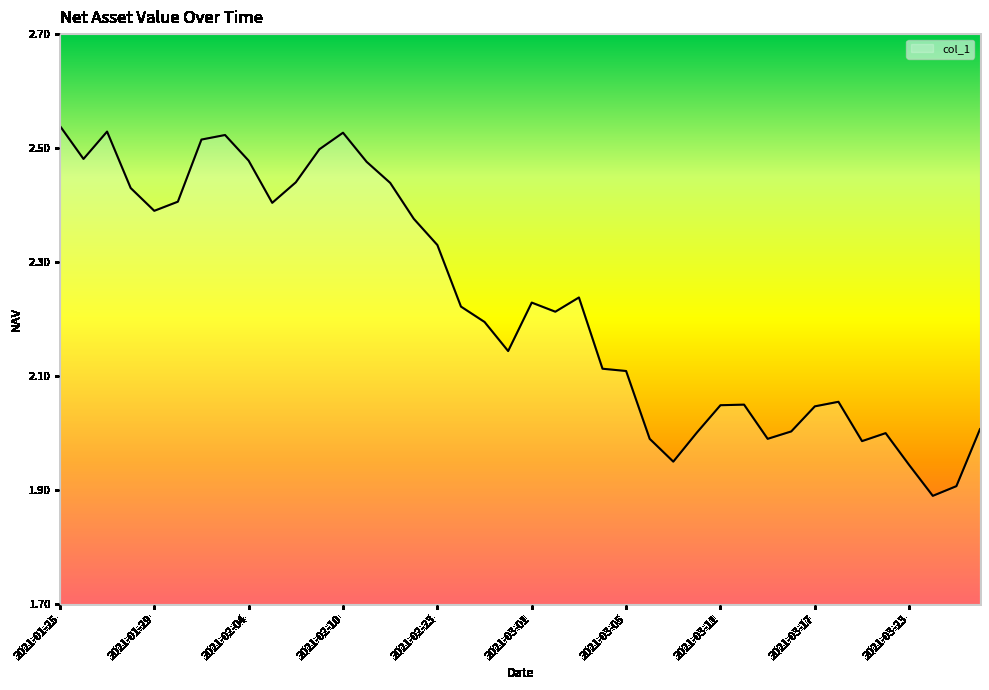

What is the sum of the values at 26 and 30?

3.9